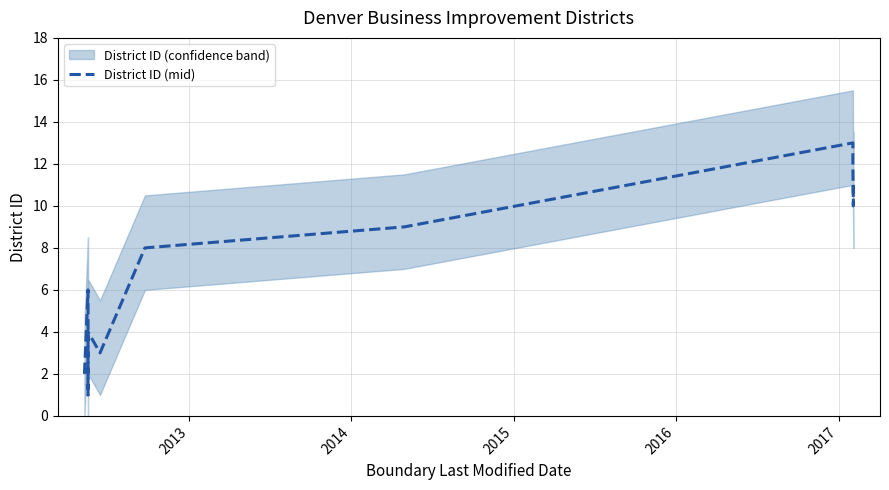

What is the average value?

7